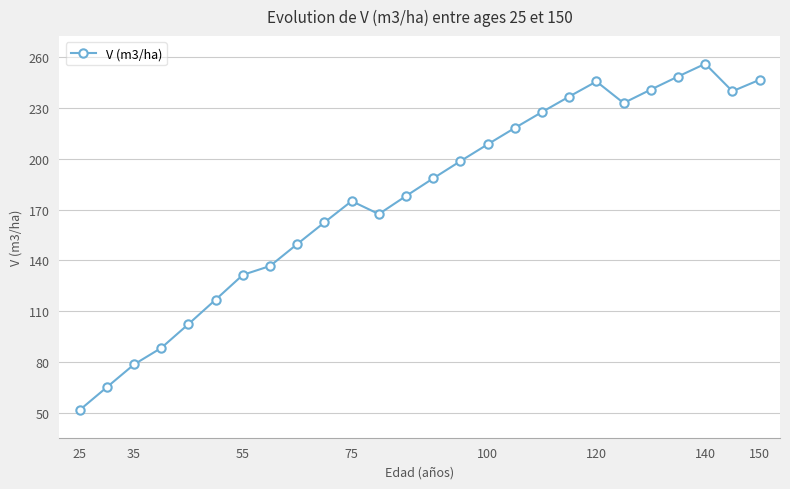

What is the sum of all values?

4591.0